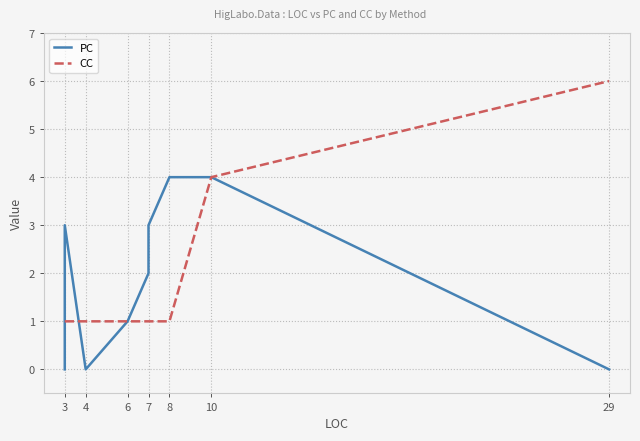

Which series has the widest spread of values?

CC